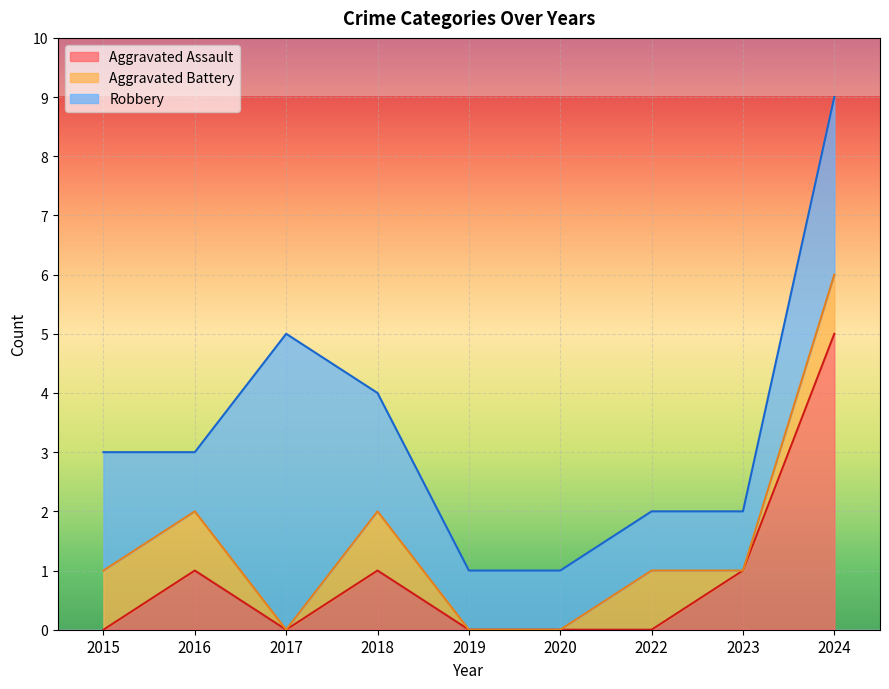

What is the total value across all series at 2017?

5